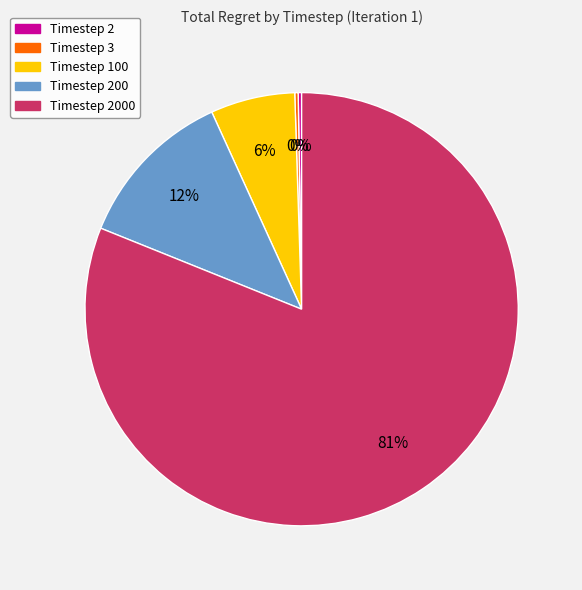

Is there a majority slice in this chart?

Yes